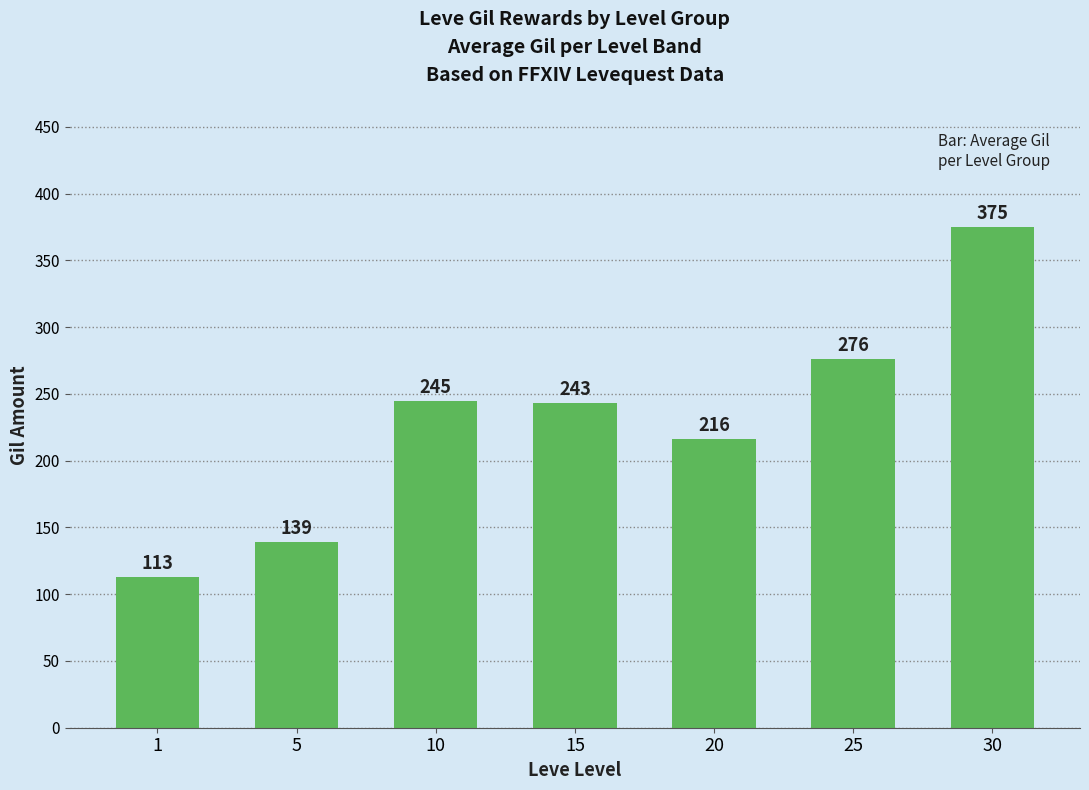

What is the average value?

230